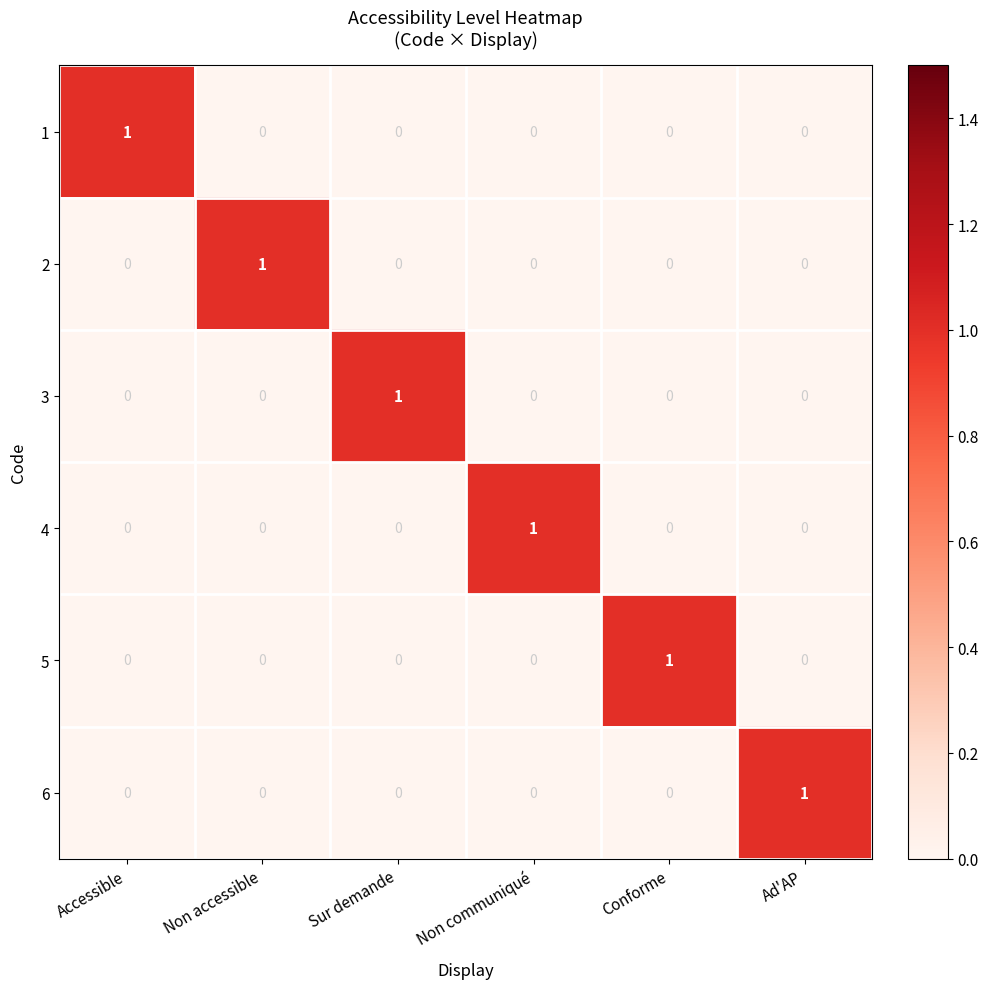

Count the number of categories in the chart.

6